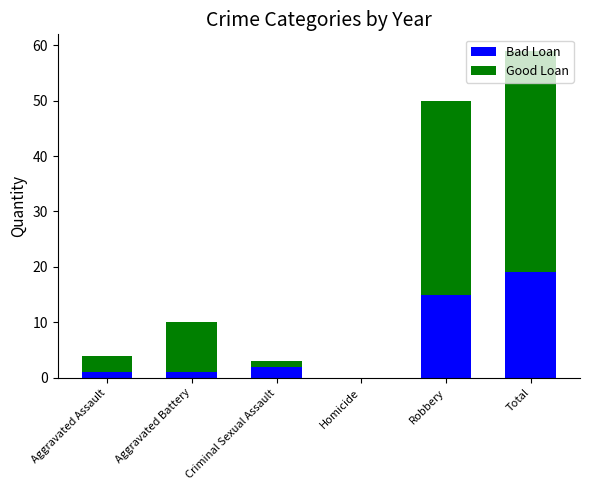

True or false: Bad Loan has a value of -6 at Homicide.

False